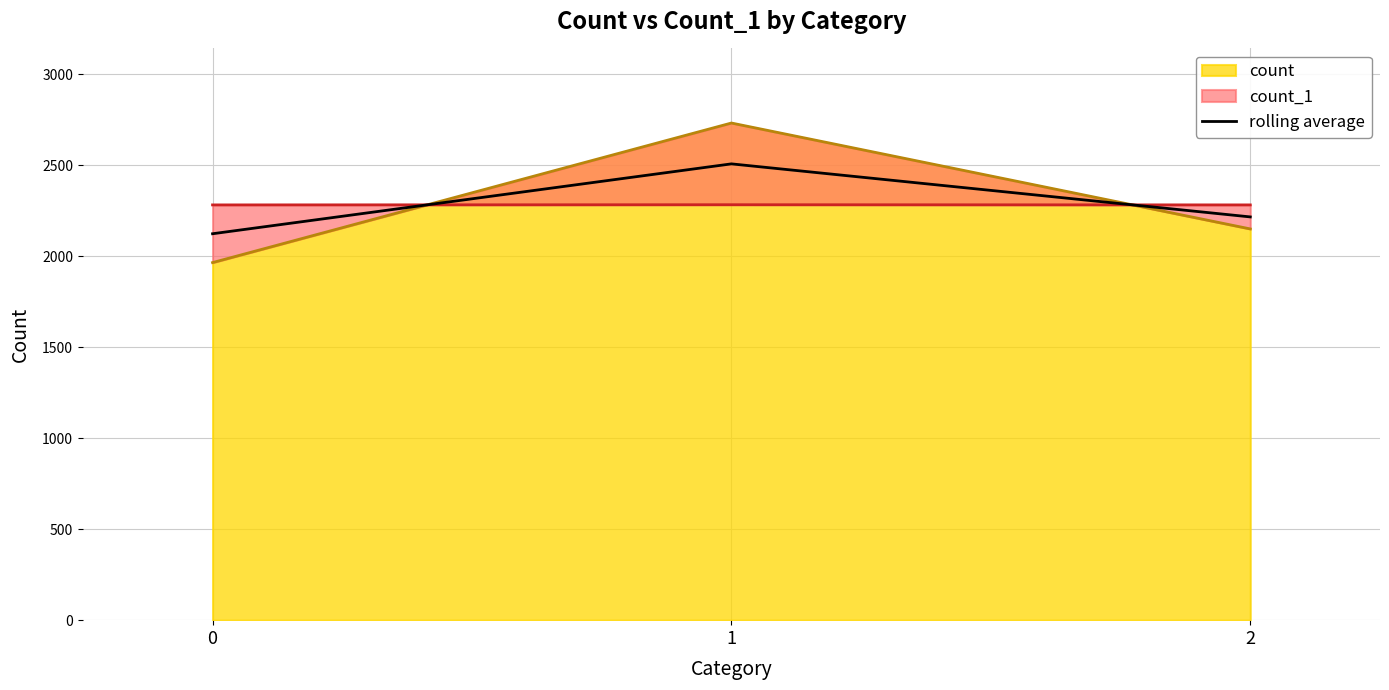

Reading left to right, what are all the values shown in this chart?

0=2123.5	1=2507.5	2=2216.0